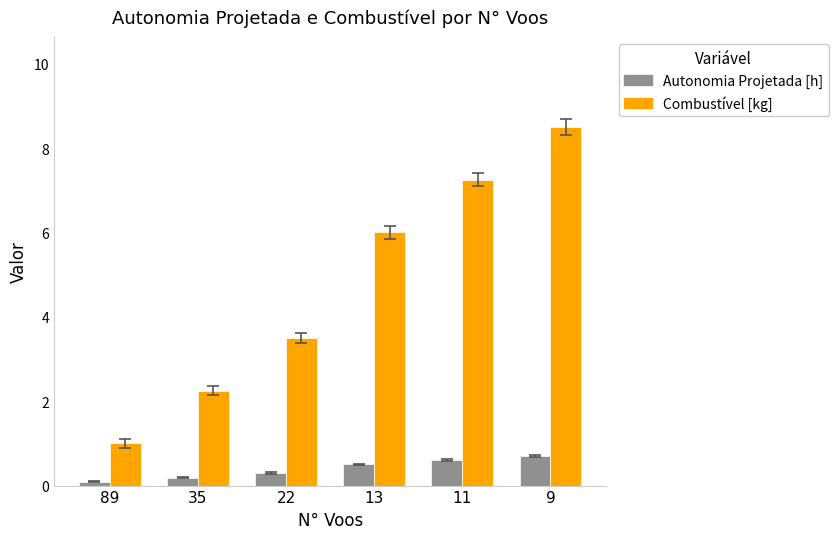

What is the difference between the maximum and second lowest values in the Autonomia Projetada [h] series?

0.5